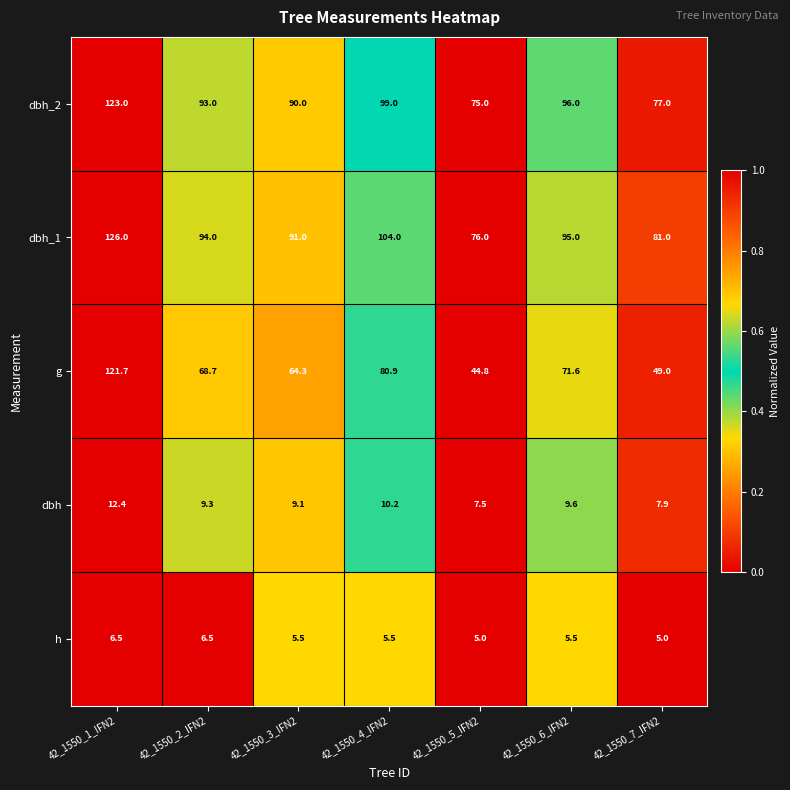

What is the difference between the highest and lowest values at 42_1550_4_IFN2?

98.5